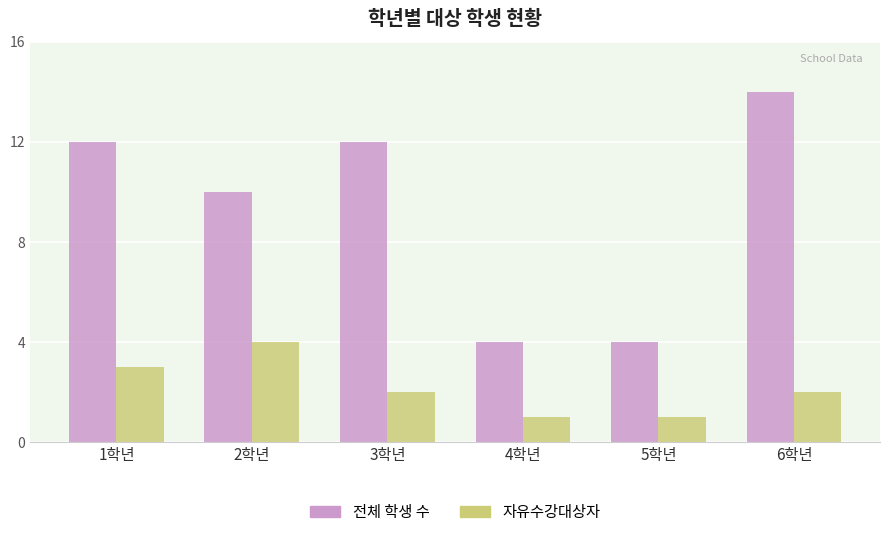

Are the bars horizontal?

No